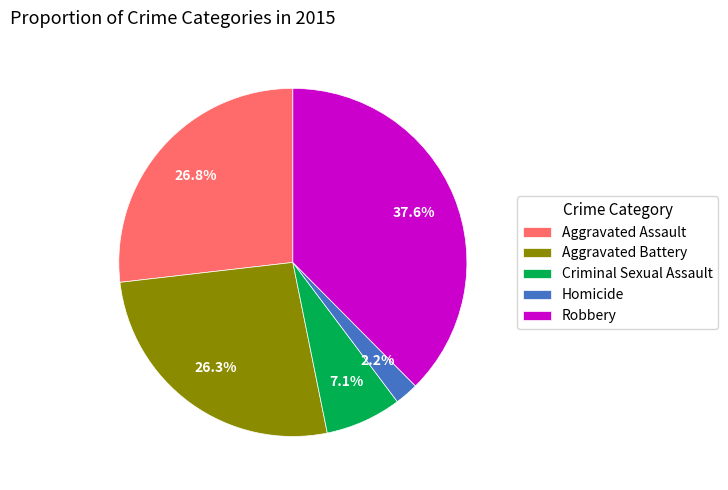

To the nearest percent, what portion does Criminal Sexual Assault represent?

7%